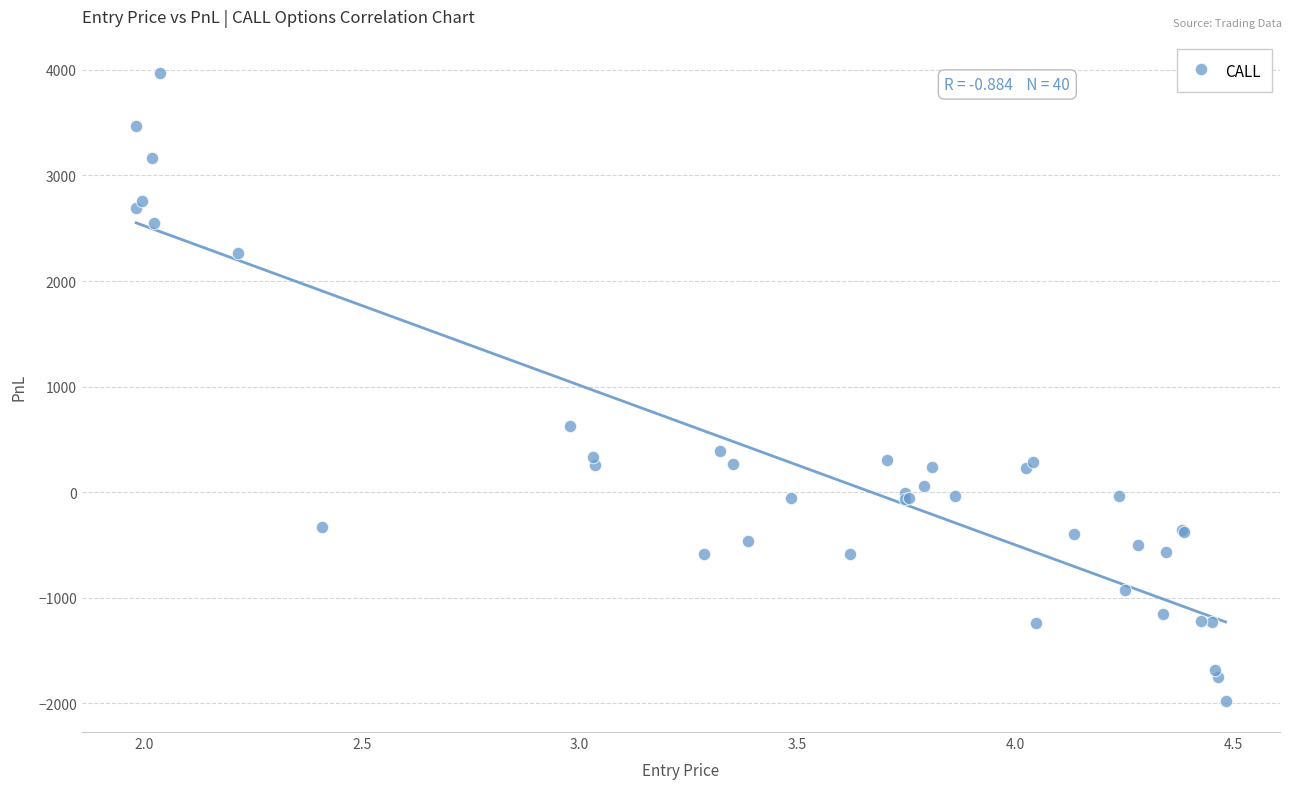

What Y value in the scatter plot is closest to 999?

626.4